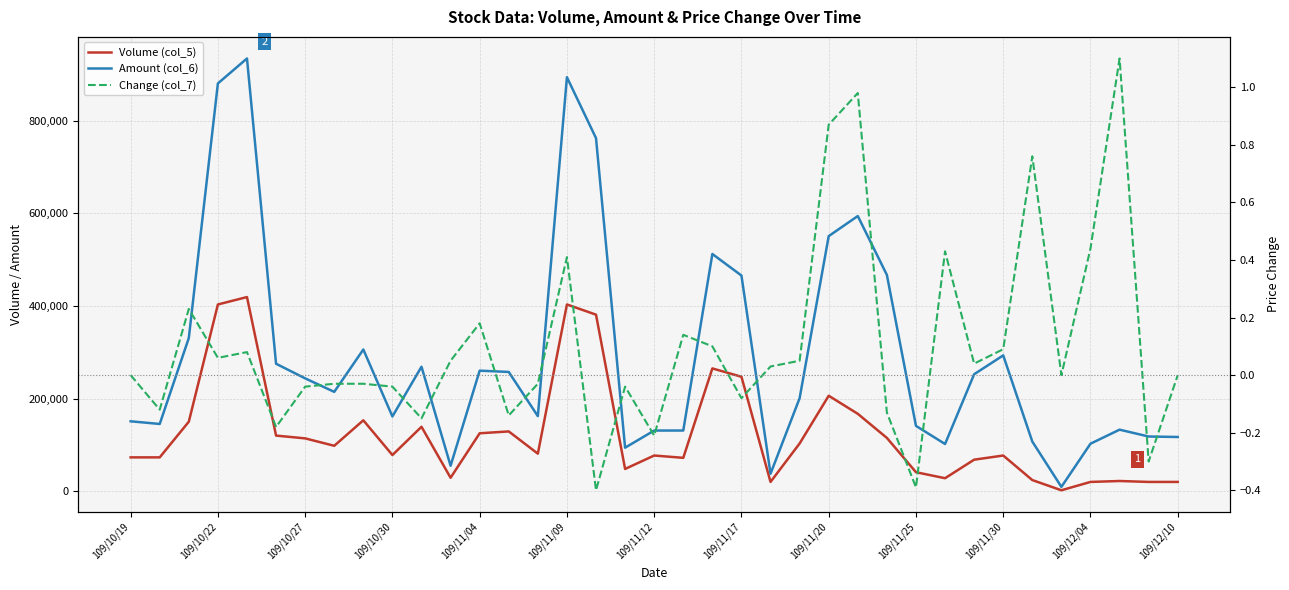

Does the chart display data point markers on the line(s)?

No